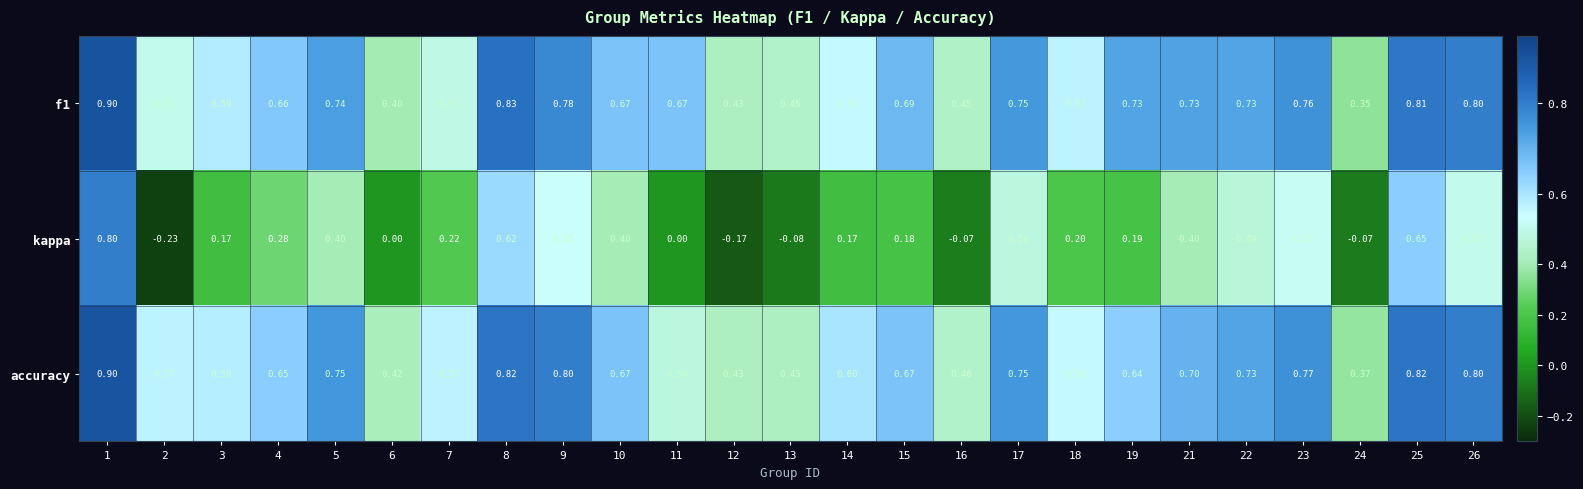

Which series has the largest total across all categories?

f1